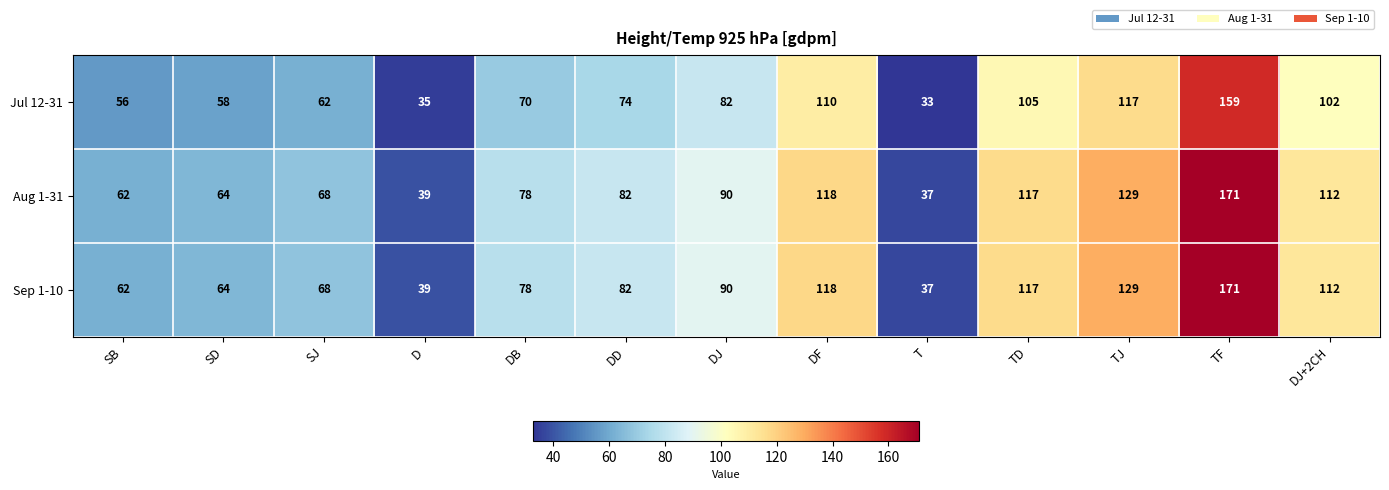

Which label corresponds to the largest value in the chart?

TF